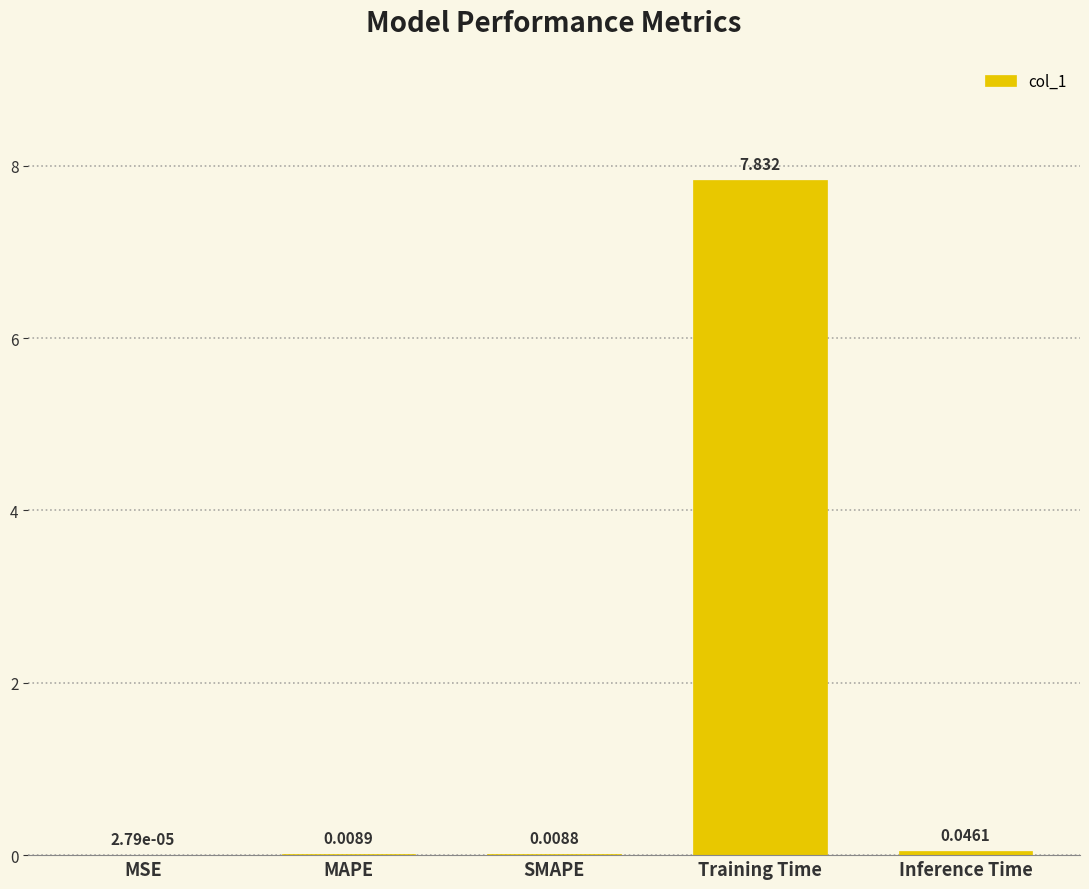

Where is the data nearest to the value 3?

Inference Time